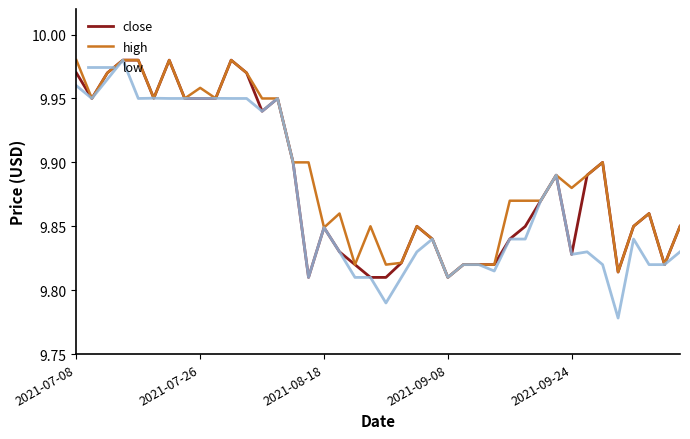

Which series has the widest spread of values?

low